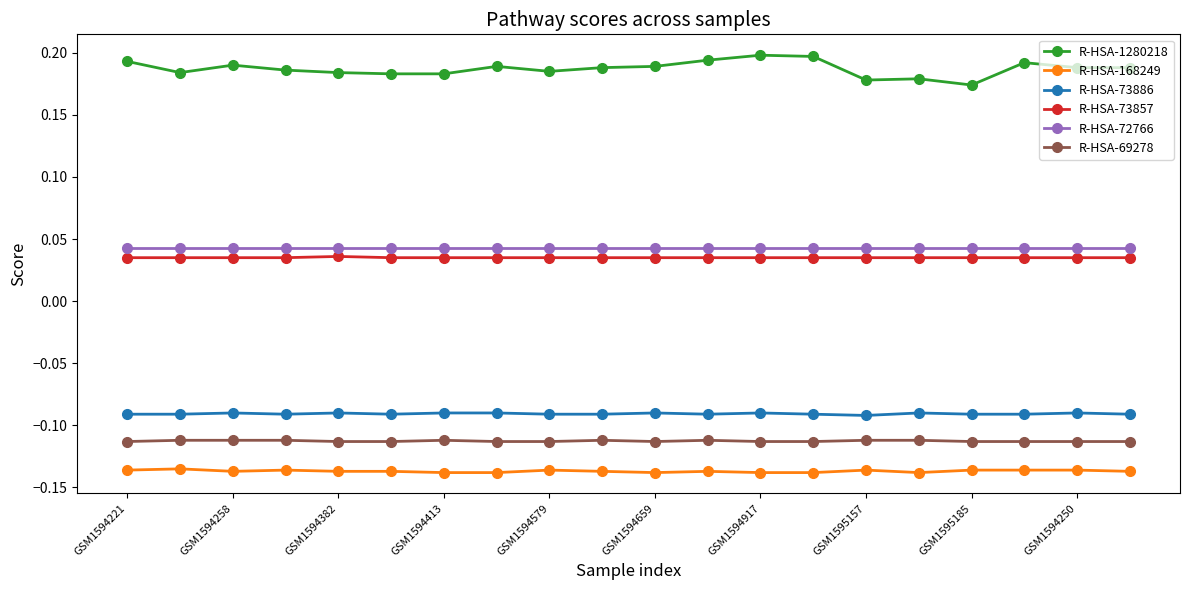

True or false: R-HSA-1280218 has more than 1 points higher than both neighbors.

True